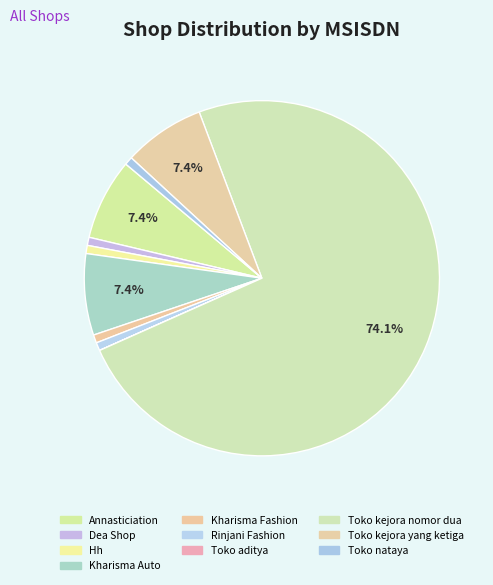

Which has a higher value, Rinjani Fashion or Toko aditya?

Rinjani Fashion